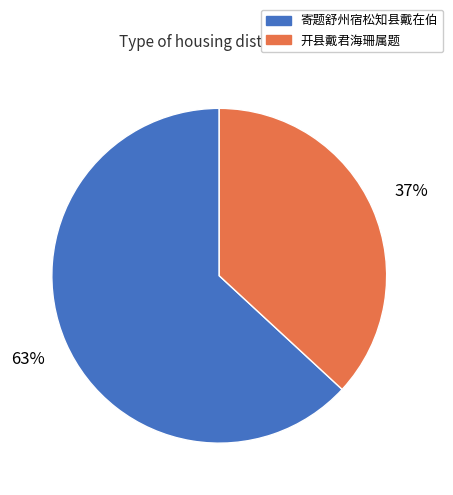

To the nearest percent, what is the difference between the largest and smallest slice percentages?

26%